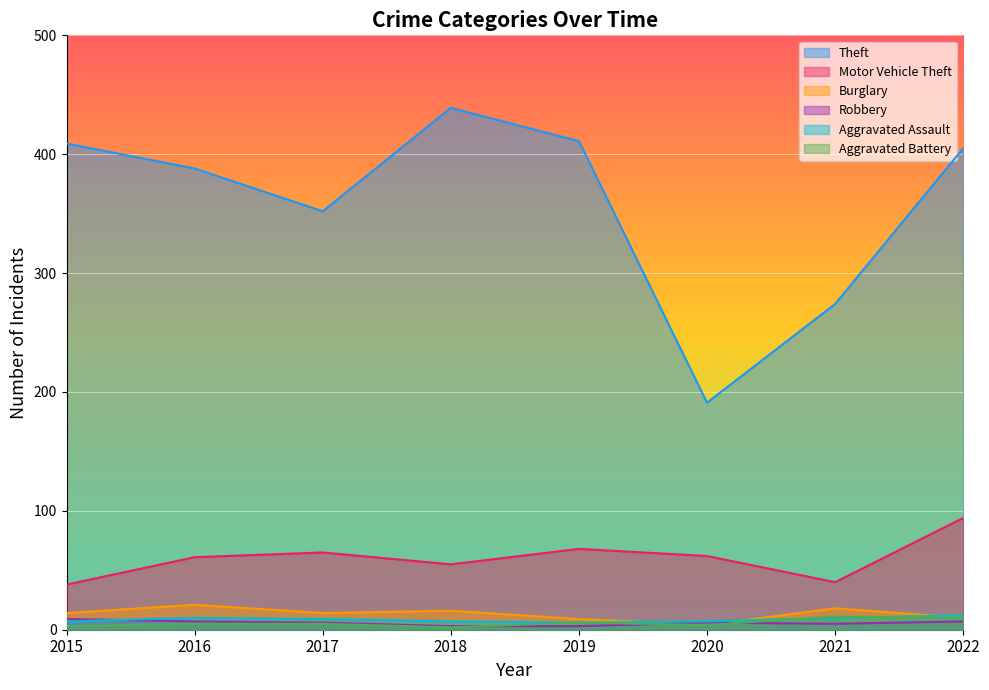

How many lines are shown in the chart?

6